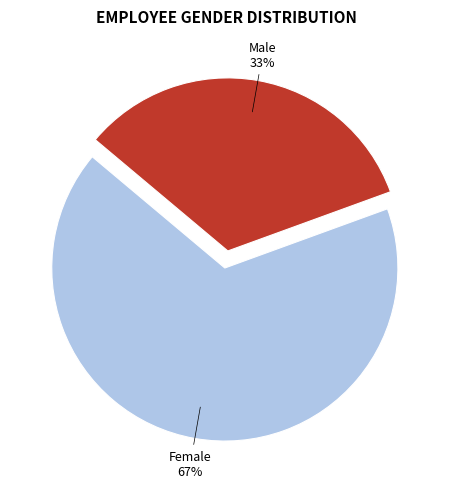

To the nearest percent, what is the average slice percentage?

50%